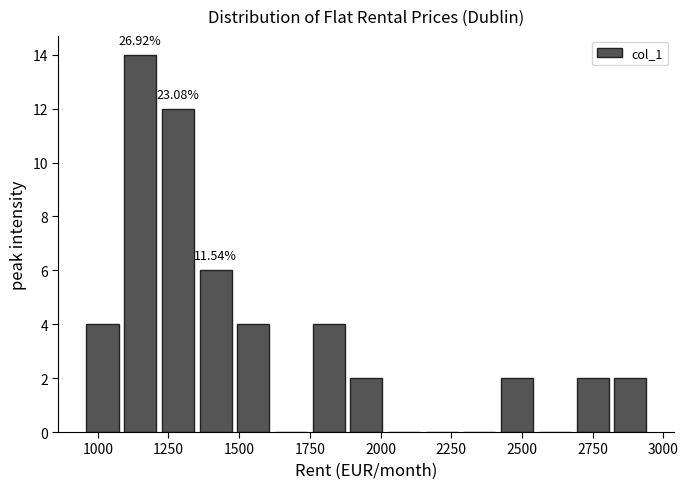

Read against the x-axis, roughly where is the centre of the tallest bar?

1150